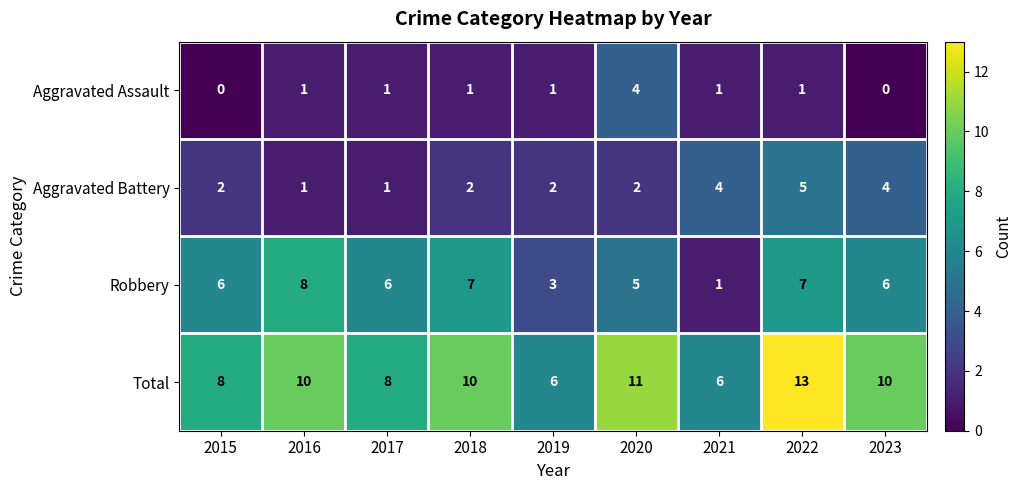

How many Aggravated Battery values are between 2 and 4?

6